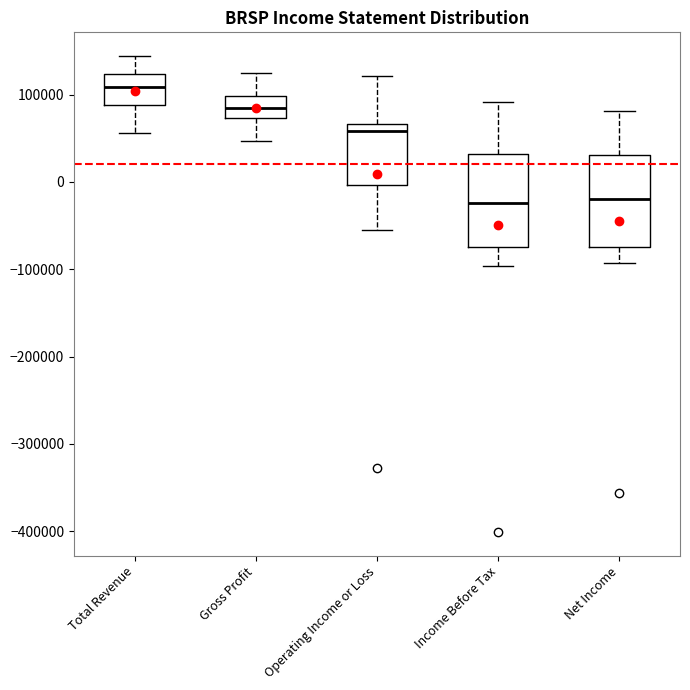

Which box has the highest median line?

Total Revenue